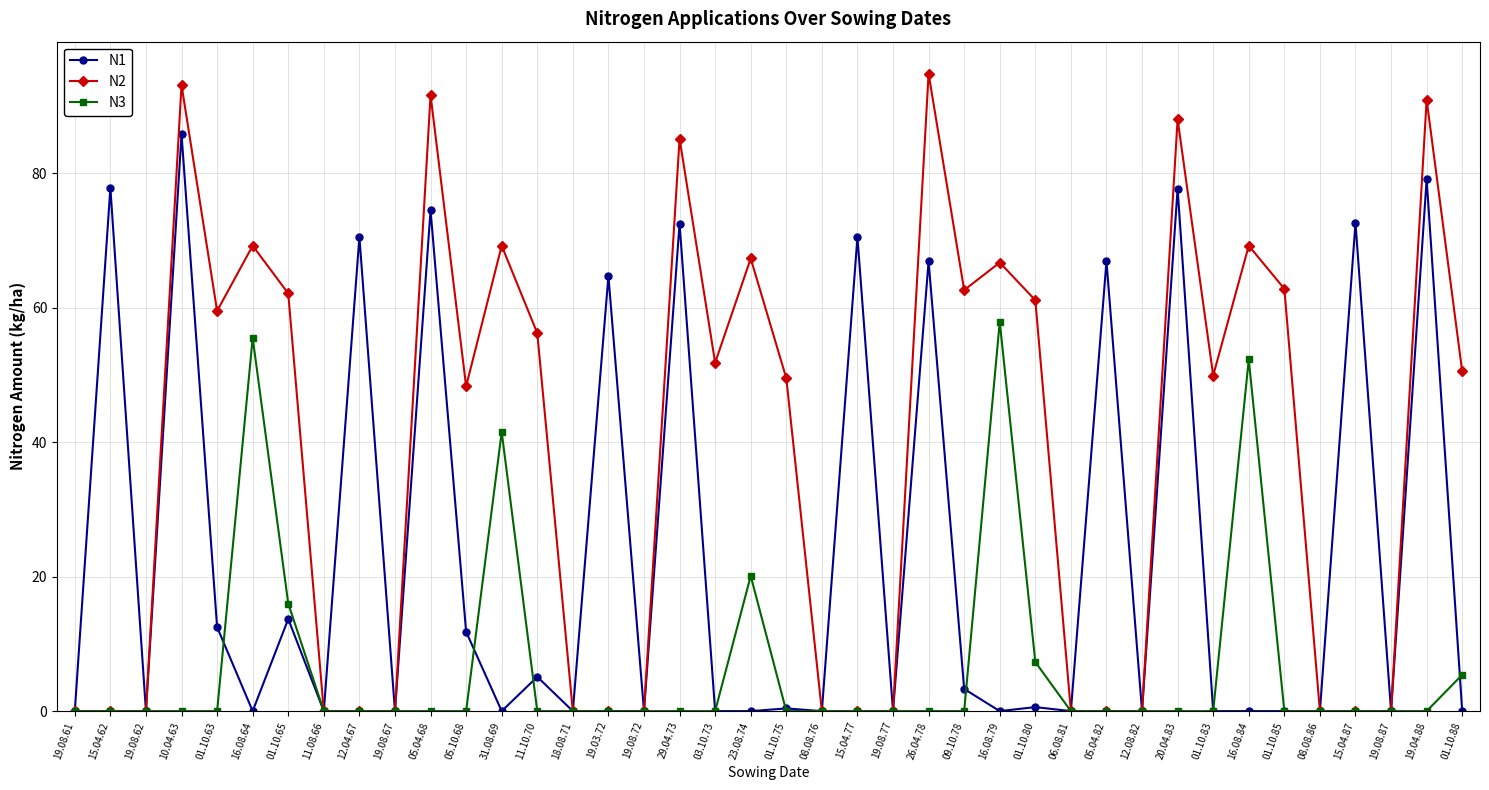

What is the highest value of the N2 series?

94.8